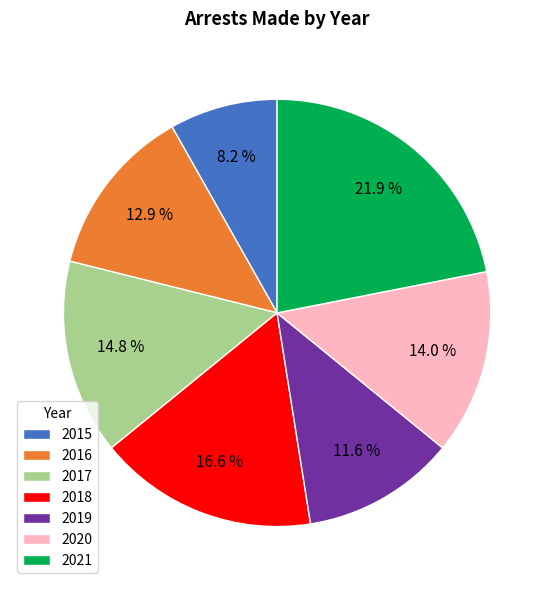

To the nearest percent, what is the difference between the 2020 and 2017 slice percentages?

1%